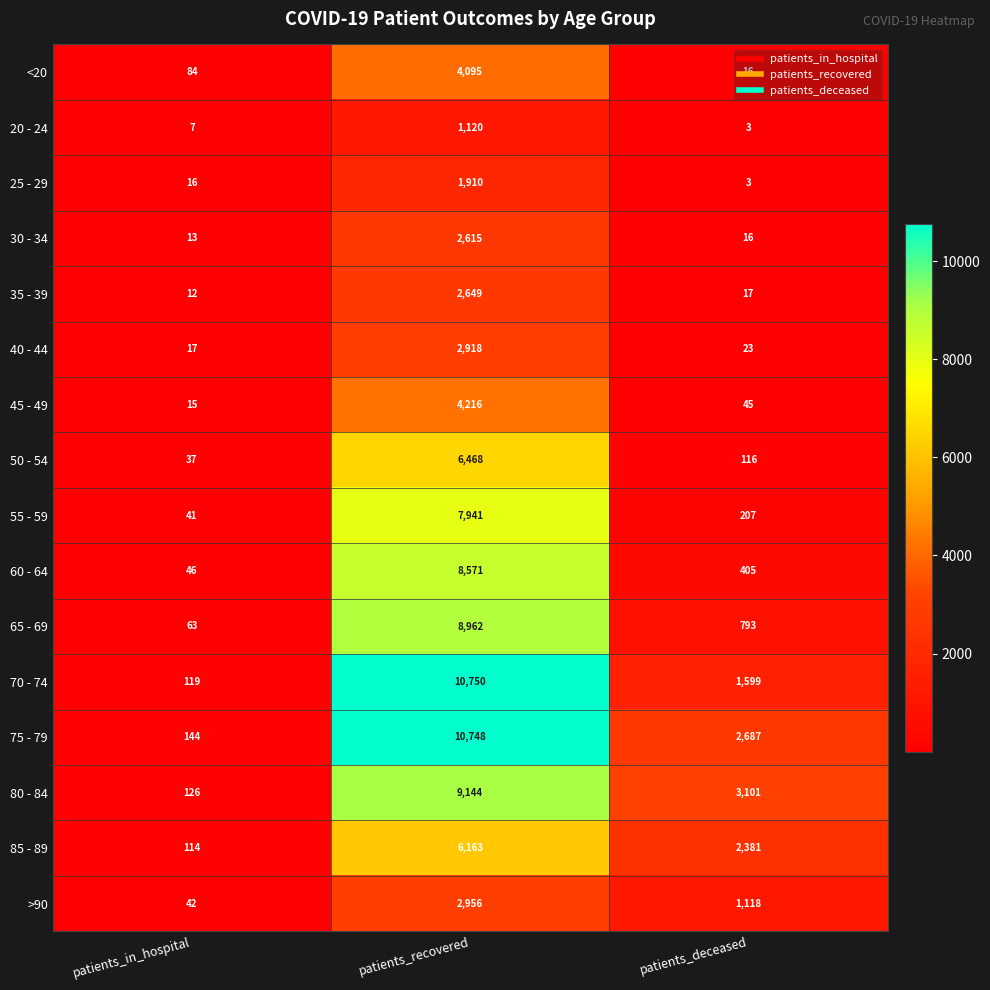

At which category is the sum across all series the highest?

patients_recovered